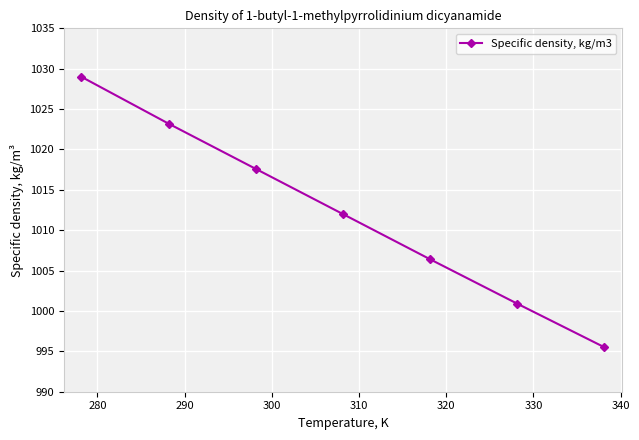

Reading left to right, transcribe all the data shown in this chart.

1029.0	1023.2	1017.6	1012.0	1006.4	1000.9	995.5